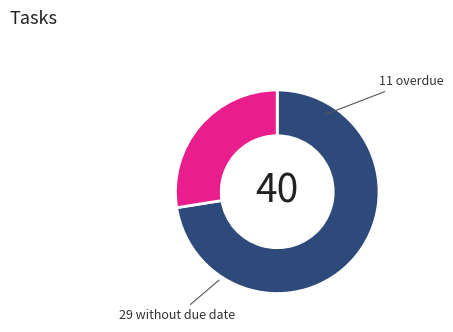

Is there any slice that represents more than half of the pie?

Yes